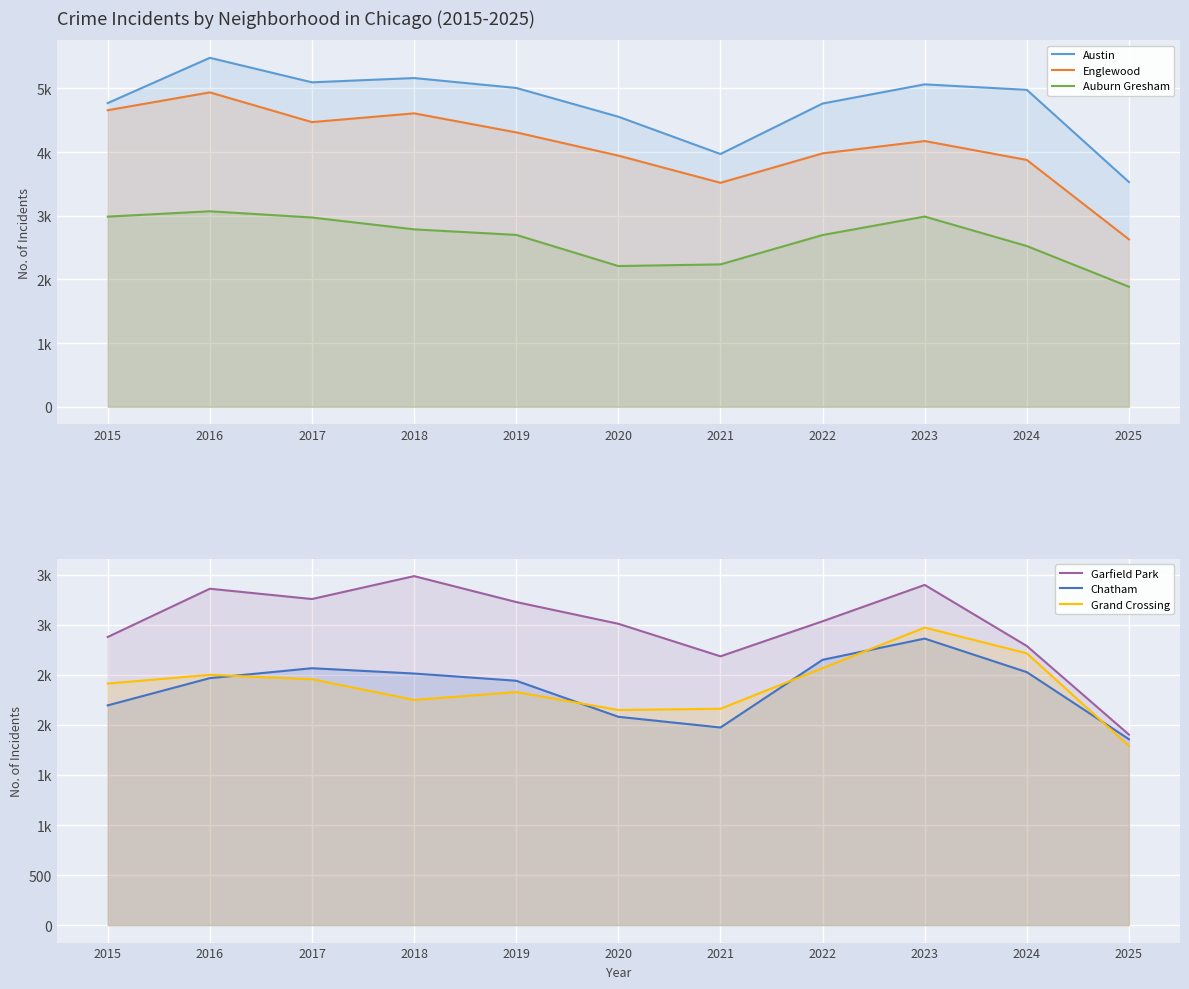

True or false: Chatham has more than 2 interior local peaks.

False